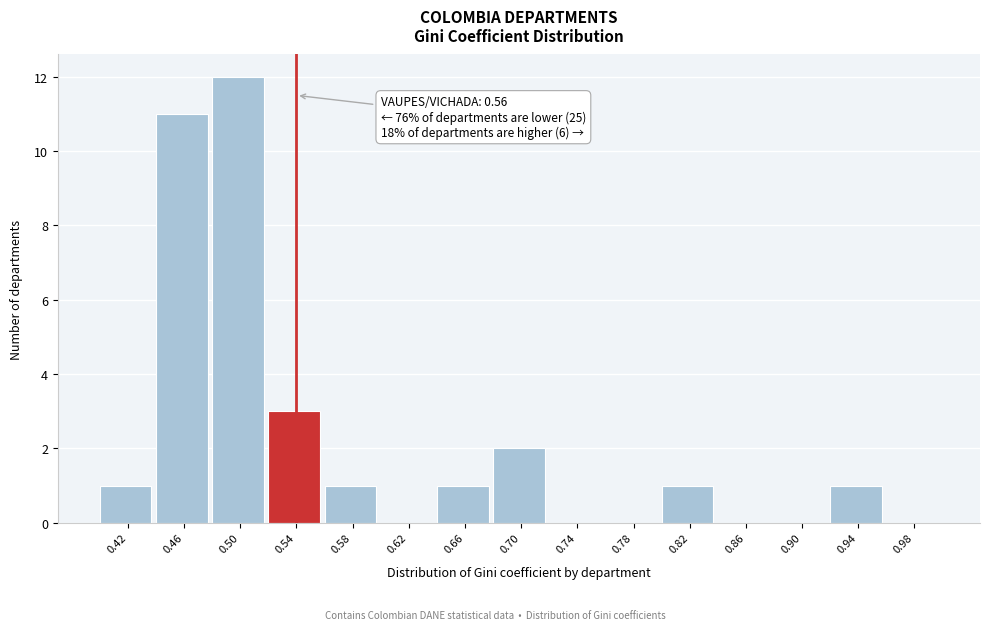

Reading left to right, transcribe all the data shown in this chart.

0.42=1	0.46=11	0.50=12	0.54=3	0.58=1	0.62=0	0.66=1	0.70=2	0.74=0	0.78=0	0.82=1	0.86=0	0.90=0	0.94=1	0.98=0